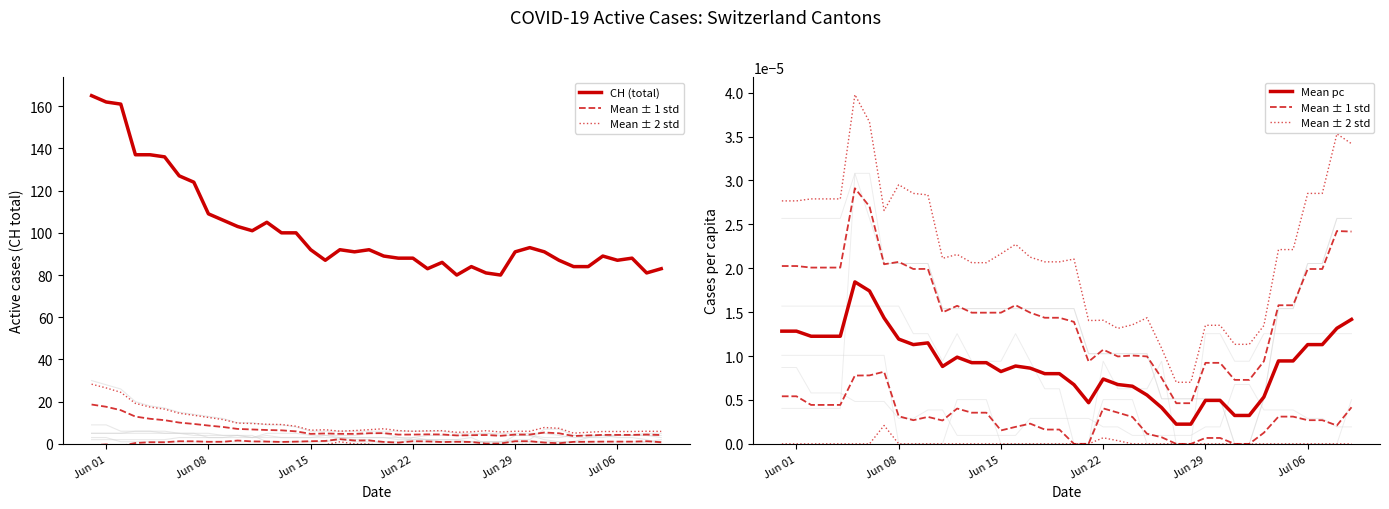

How many interior local valleys does the CH (total) series have?

8